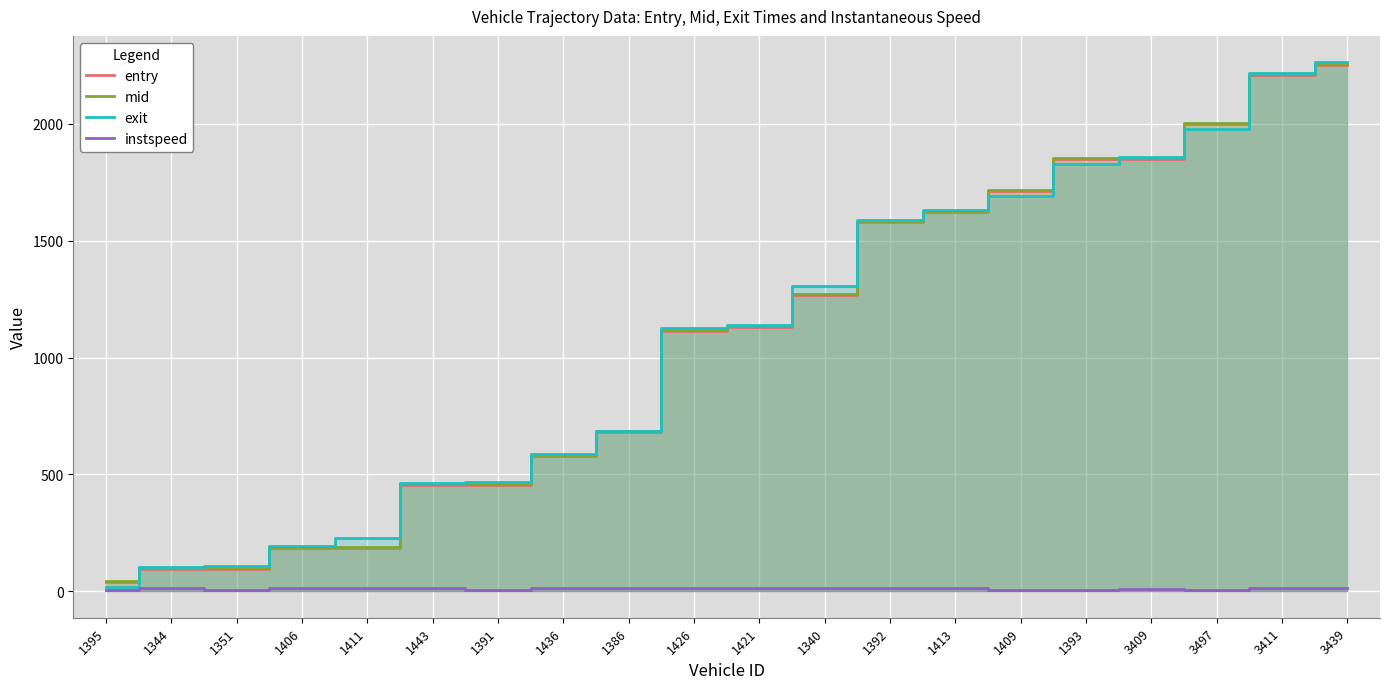

True or false: mid has a value of 823.7 at 1391.

False